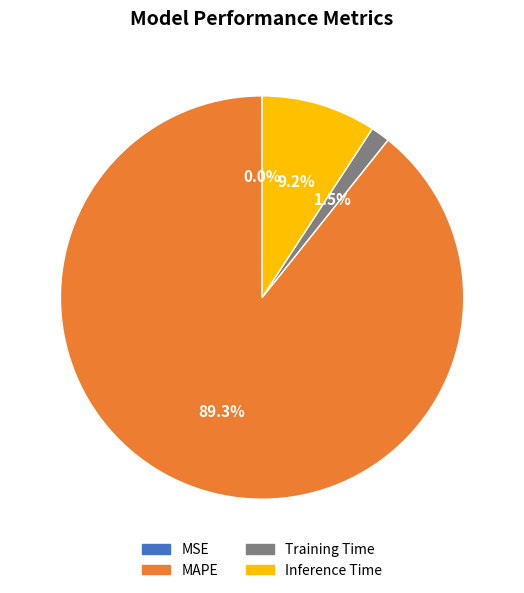

Does MAPE account for over 50% of the chart?

Yes